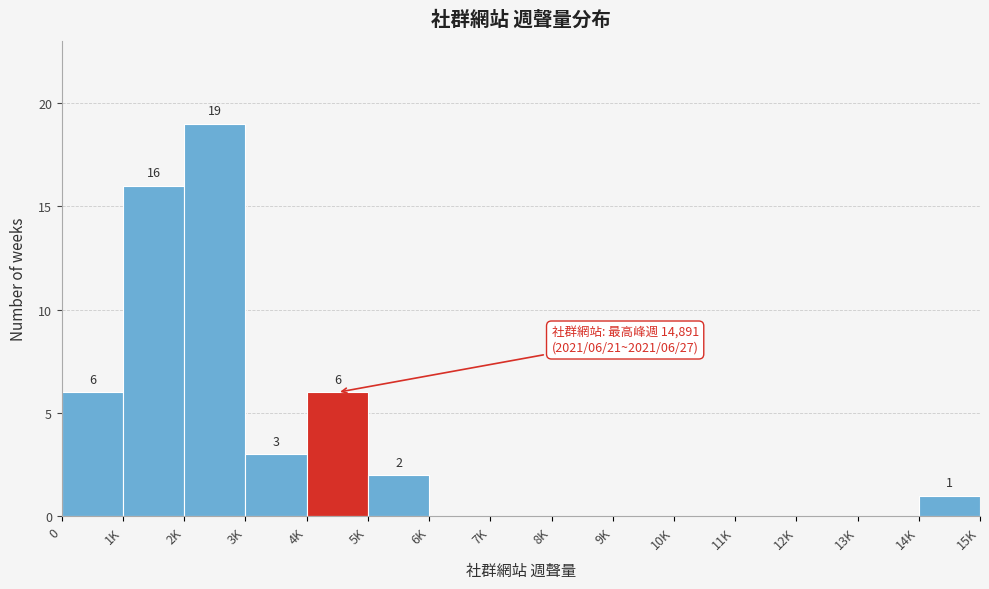

Reading left to right, what are all the values shown in this chart?

0=6	1K=16	2K=19	3K=3	4K=6	5K=2	6K=0	7K=0	8K=0	9K=0	10K=0	11K=0	12K=0	13K=0	14K=1